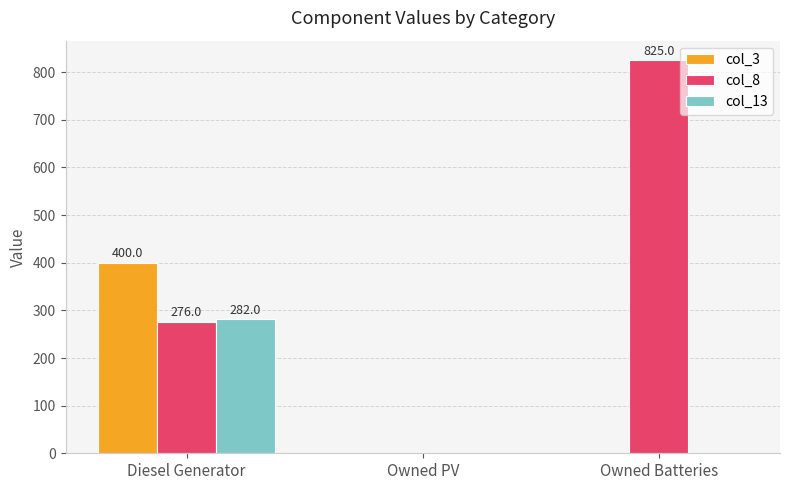

The col_13 series shows -99 at Owned Batteries. True or false?

False